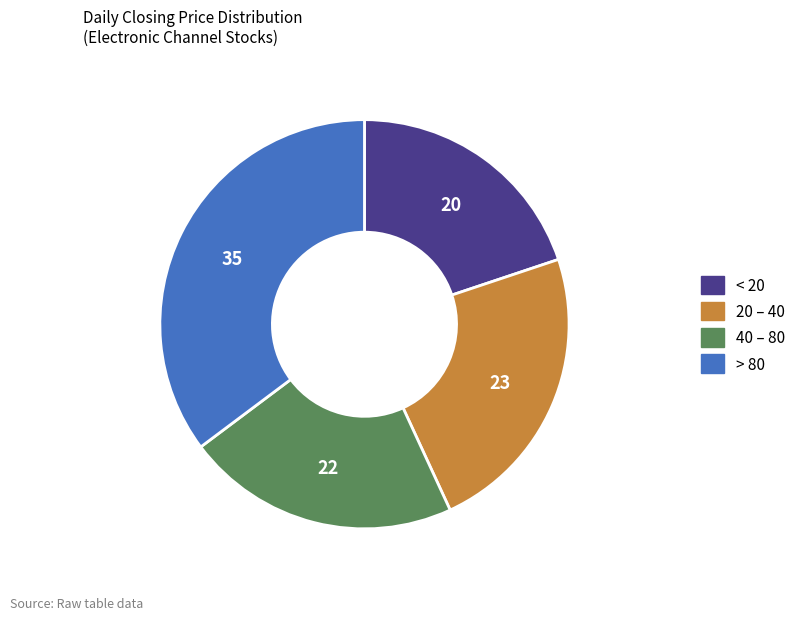

Rank the categories by value from highest to lowest.

> 80, 20 – 40, 40 – 80, < 20